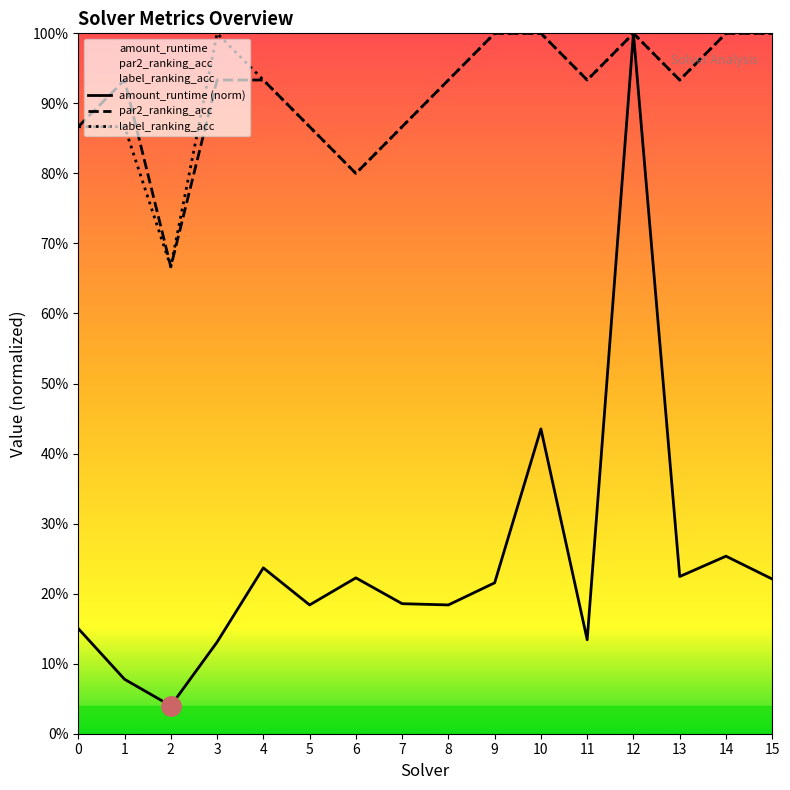

What is the difference between the second highest and minimum values in the par2_ranking_acc series?

0.3